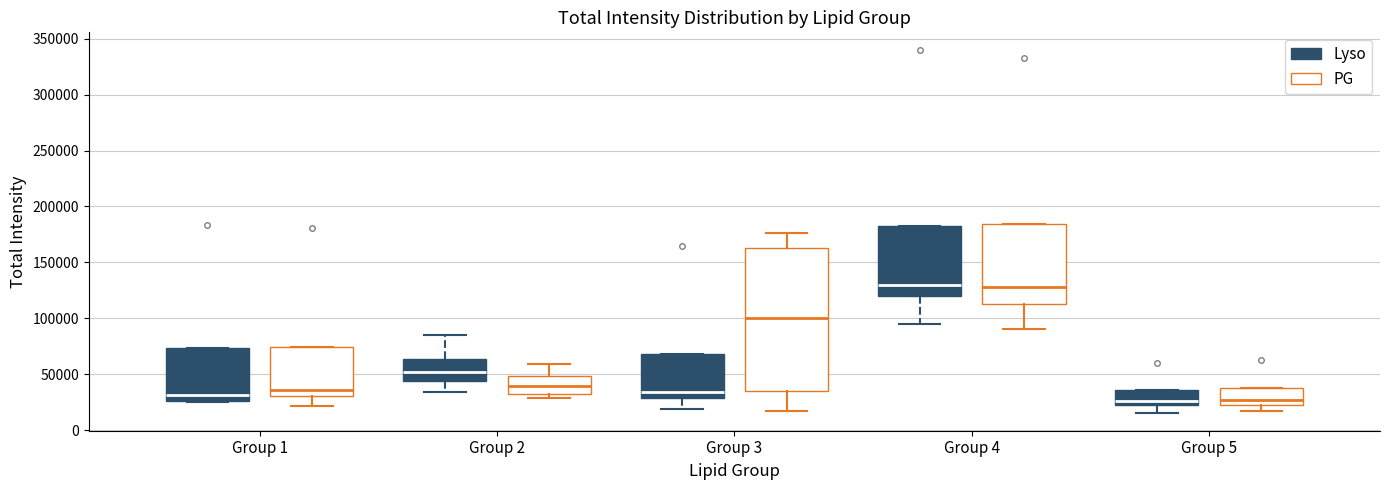

Reading left to right, read every box against the y-axis: the position of its median line, the range the box covers, and the ends of its whiskers. The values are not printed on the chart, so give them approximately, as read against the axis.

Group 1 (Lyso): median 30000, box 25000 to 75000, whiskers 25000 to 75000
Group 1 (PG): median 35000, box 30000 to 75000, whiskers 20000 to 75000
Group 2 (Lyso): median 50000, box 45000 to 65000, whiskers 35000 to 85000
Group 2 (PG): median 40000, box 35000 to 50000, whiskers 30000 to 60000
Group 3 (Lyso): median 35000, box 30000 to 70000, whiskers 20000 to 70000
Group 3 (PG): median 100000, box 35000 to 165000, whiskers 15000 to 175000
Group 4 (Lyso): median 130000, box 120000 to 185000, whiskers 95000 to 185000
Group 4 (PG): median 130000, box 115000 to 185000, whiskers 90000 to 185000
Group 5 (Lyso): median 25000, box 20000 to 35000, whiskers 15000 to 35000
Group 5 (PG): median 25000 (just above the box's lower edge), box 25000 to 40000, whiskers 15000 to 40000